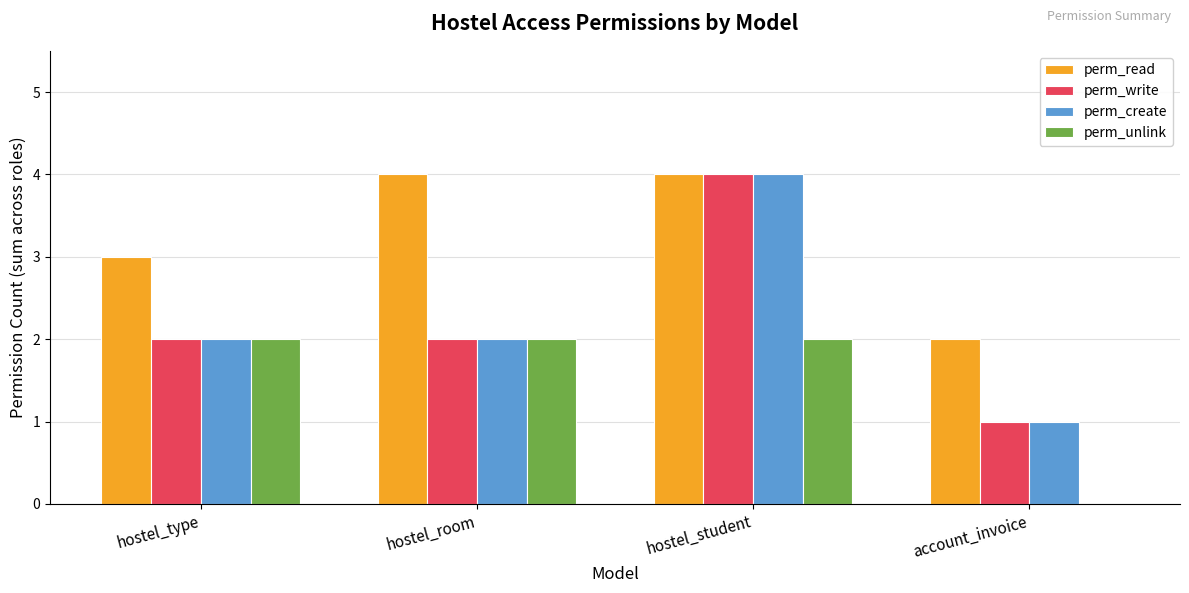

Count the number of data series in this chart.

4